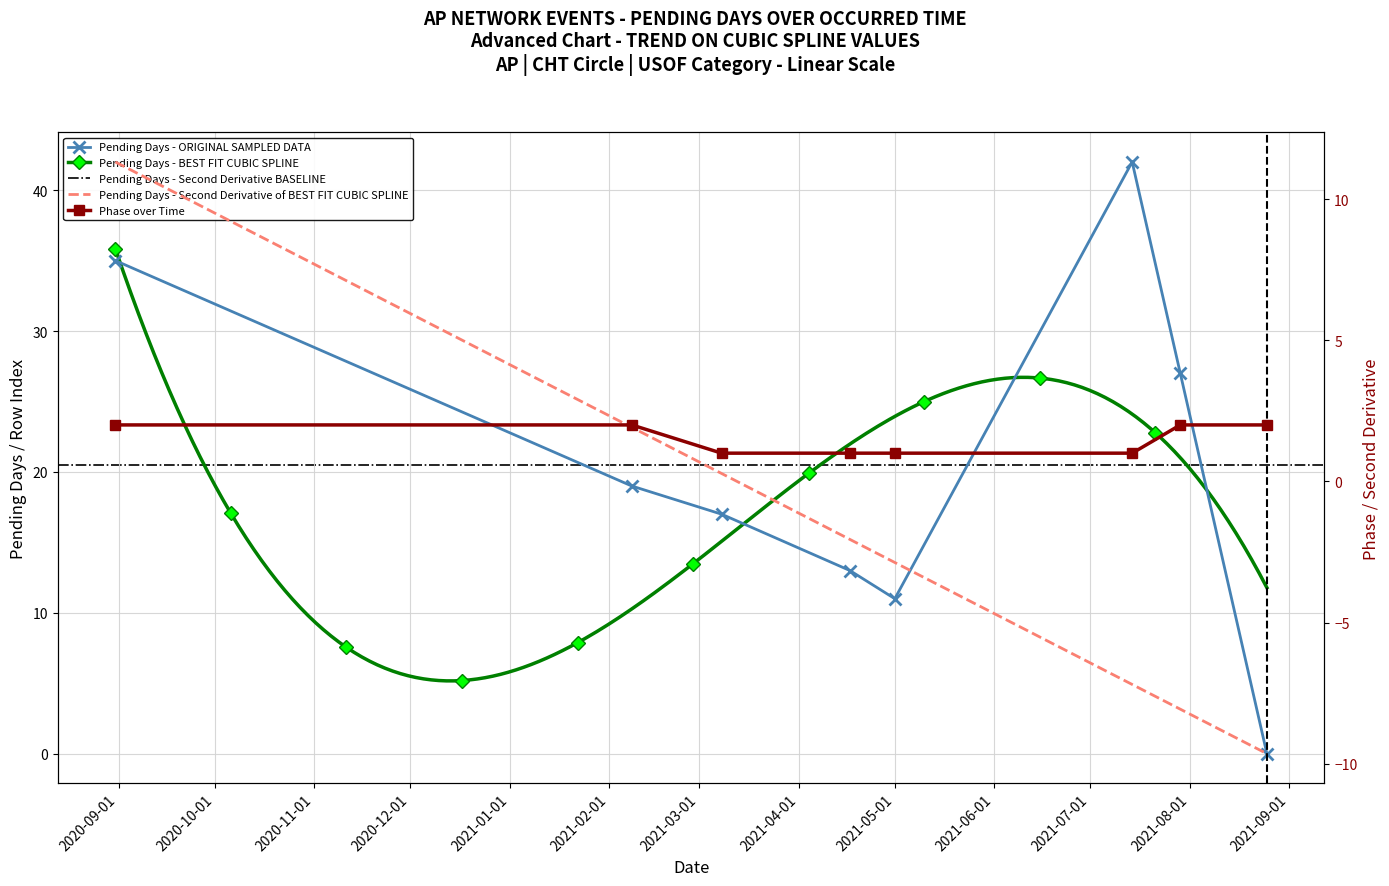

The Pending Days series shows 5 at 2021-05-01. True or false?

False